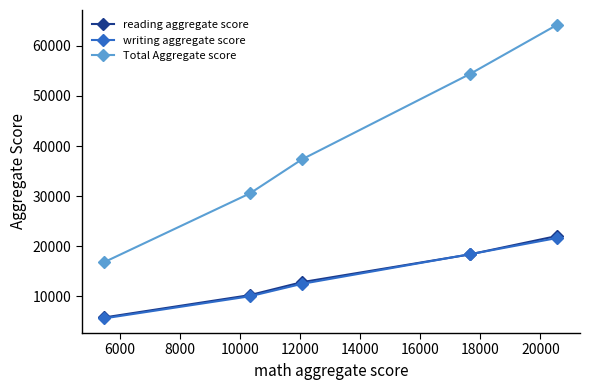

What is the minimum value for writing aggregate score?

5578